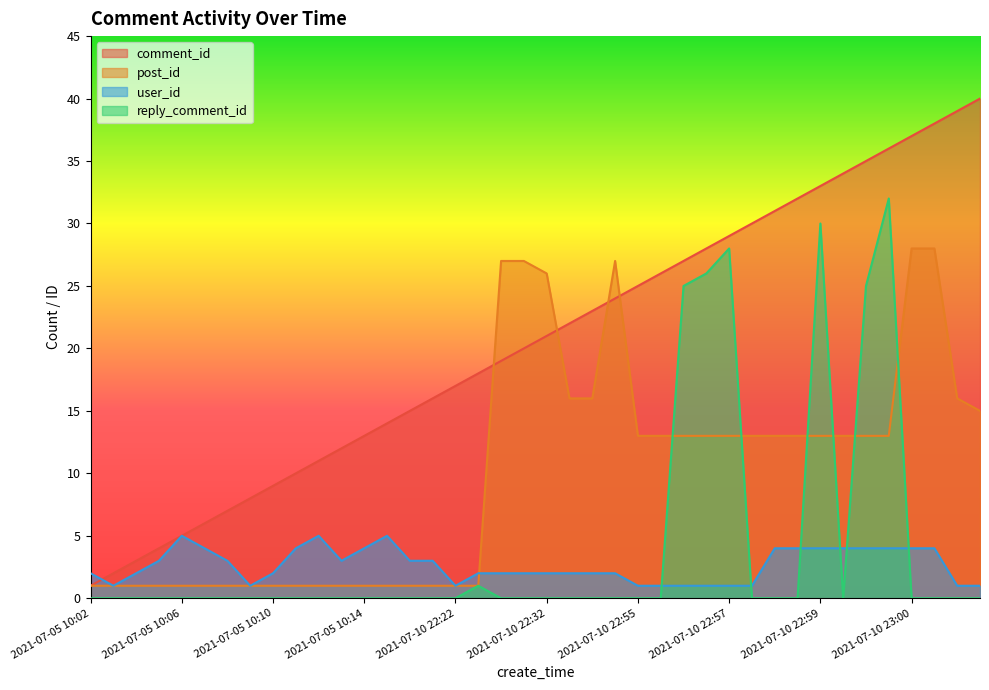

What is the spread (max minus min) of values at 2021-07-10 22:59?

29